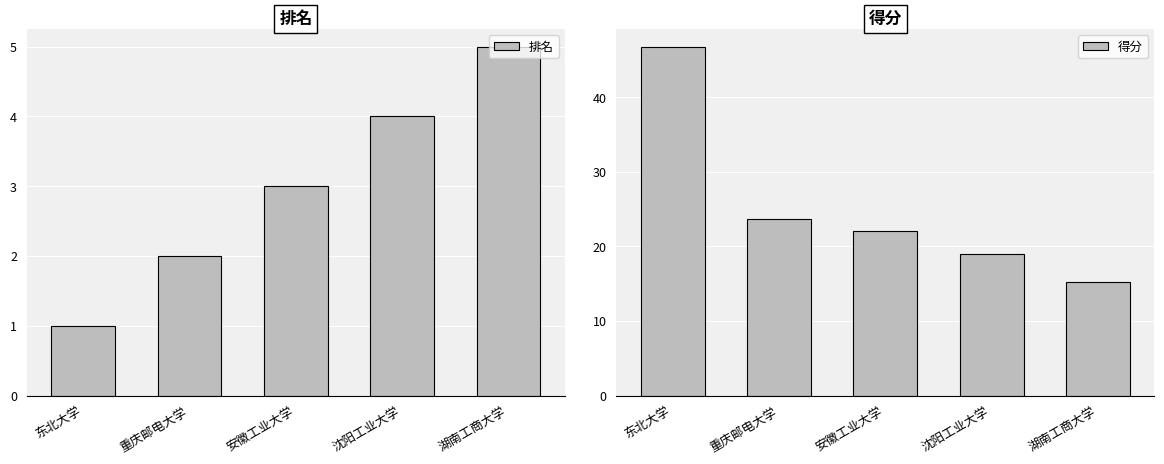

Rank the categories by 得分 value from highest to lowest.

东北大学, 重庆邮电大学, 安徽工业大学, 沈阳工业大学, 湖南工商大学